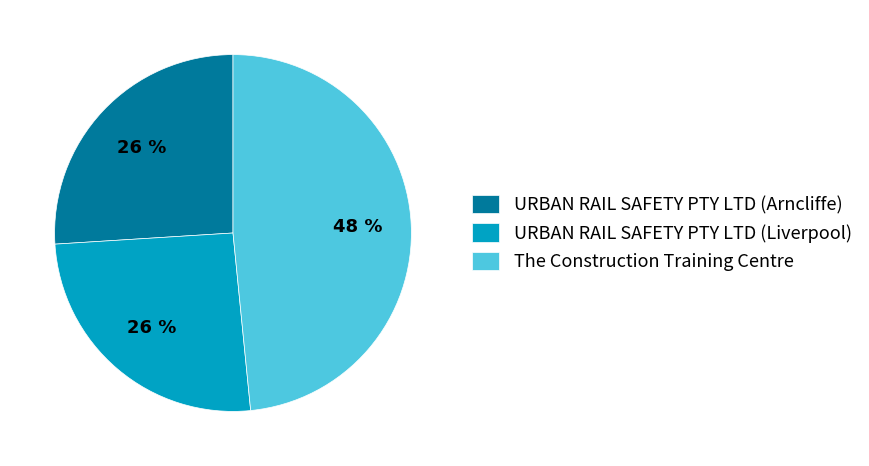

Is the sum of URBAN RAIL SAFETY PTY LTD (Liverpool) and The Construction Training Centre greater than half?

Yes